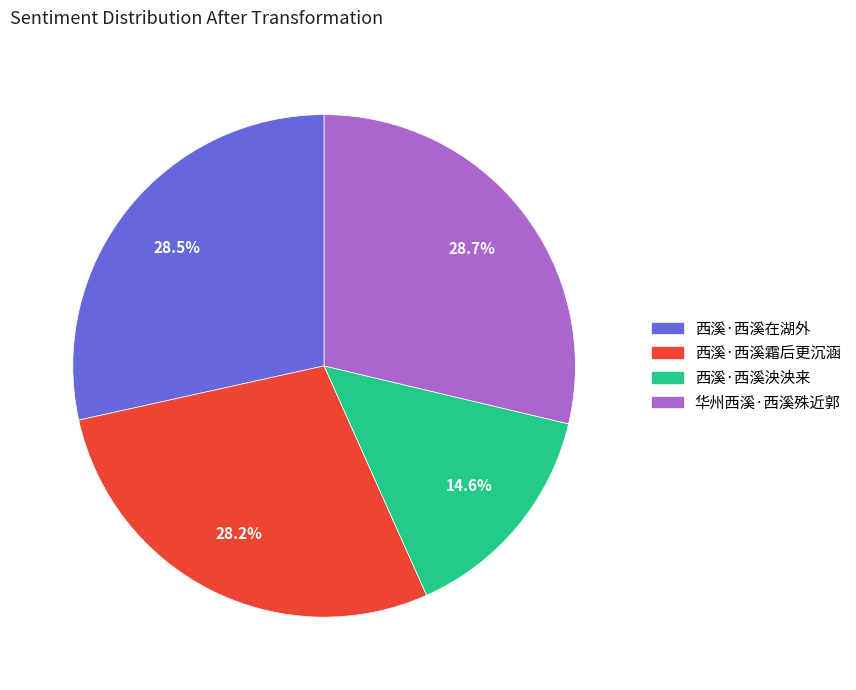

True or false: 华州西溪·西溪殊近郭 accounts for 38% of the total.

False